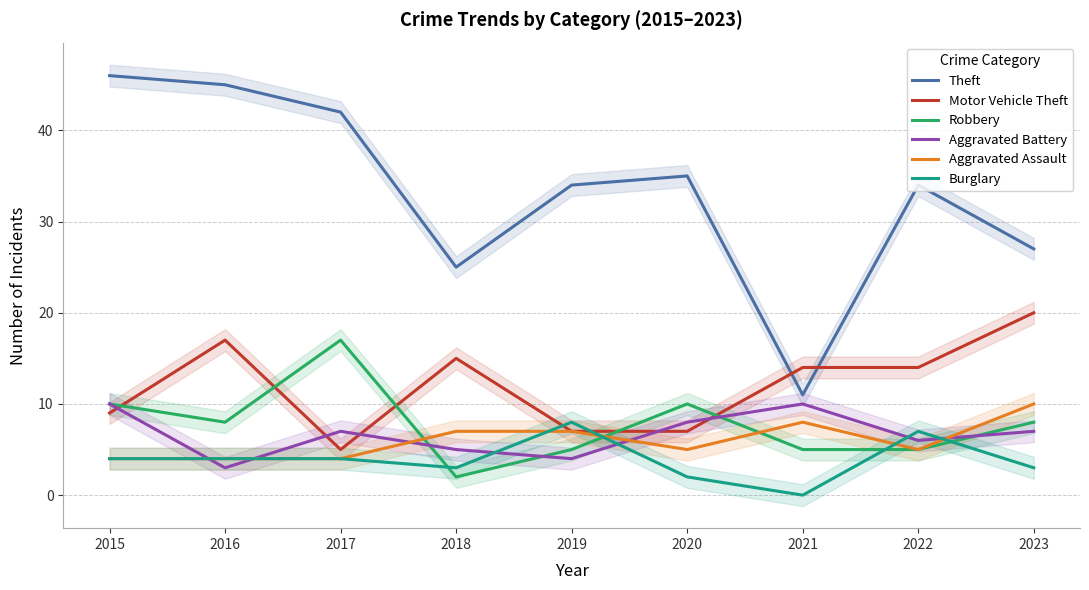

At how many categories does at least one series exceed 34?

4